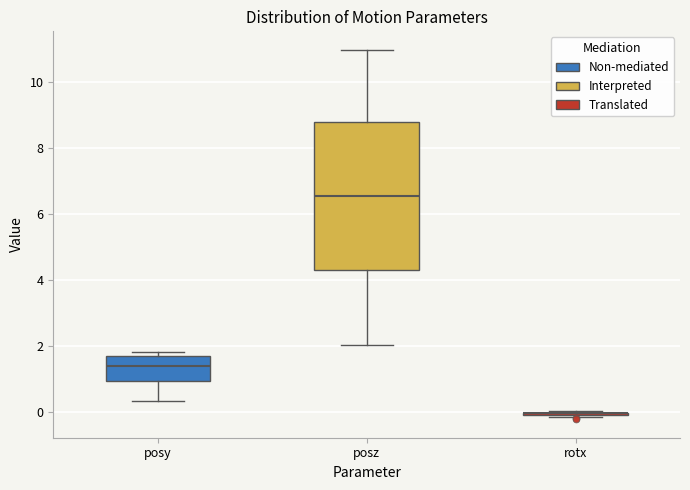

Which box is the tallest, from its lower edge to its upper edge?

posz